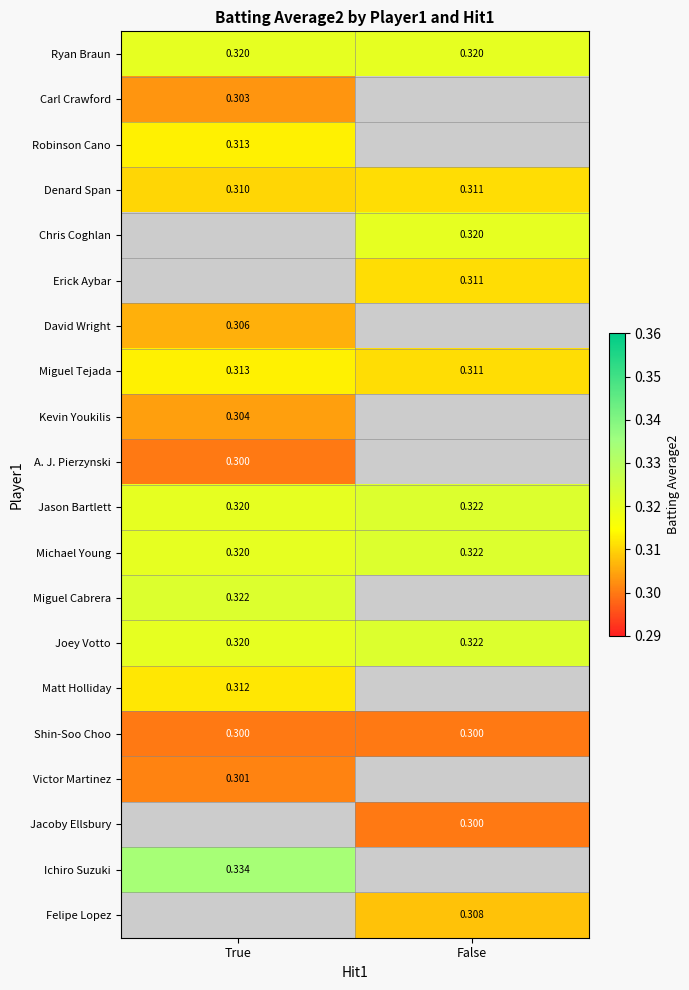

Which series has the largest total across all categories?

Jason Bartlett